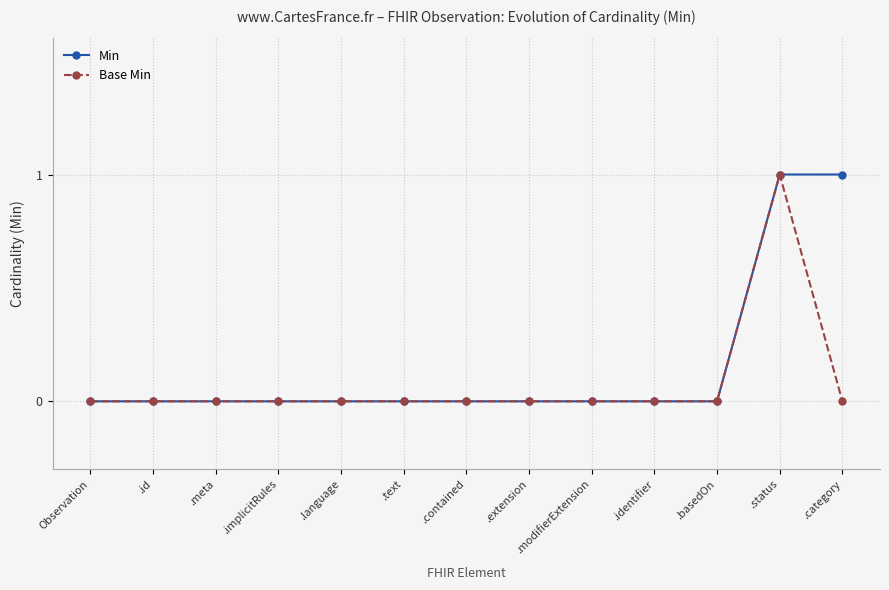

What position from the left is .implicitRules?

4